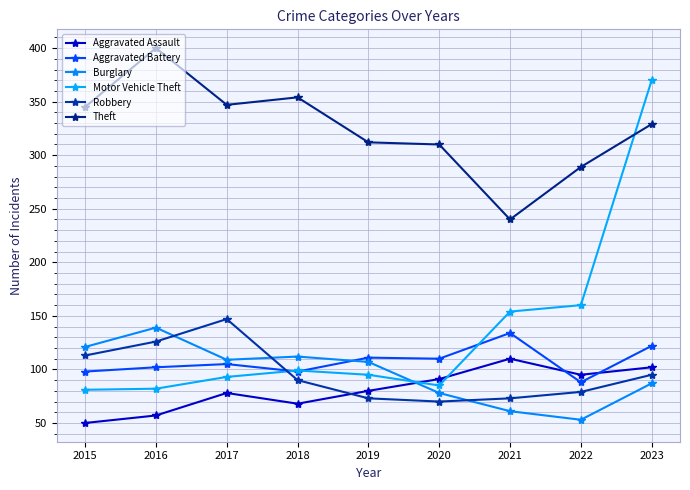

Reading right to left, list all the values displayed in this chart.

Aggravated Assault: 102	95	110	91	80	68	78	57	50
Aggravated Battery: 122	88	134	110	111	98	105	102	98
Burglary: 87	53	61	78	107	112	109	139	121
Motor Vehicle Theft: 370	160	154	85	95	99	93	82	81
Robbery: 95	79	73	70	73	90	147	126	113
Theft: 329	289	240	310	312	354	347	400	345